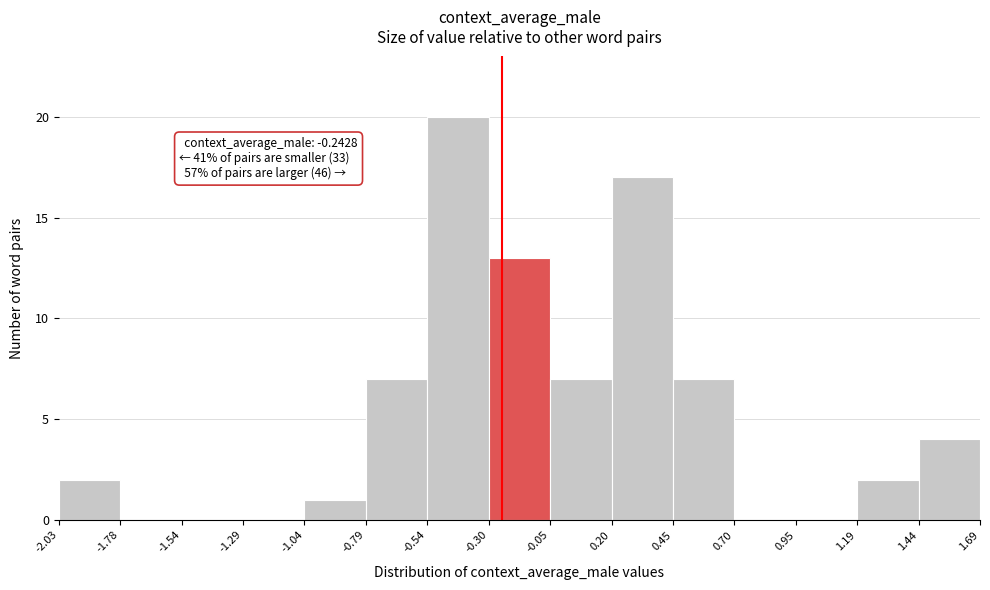

Which range on the x-axis has the tallest bar?

-0.54 to -0.30